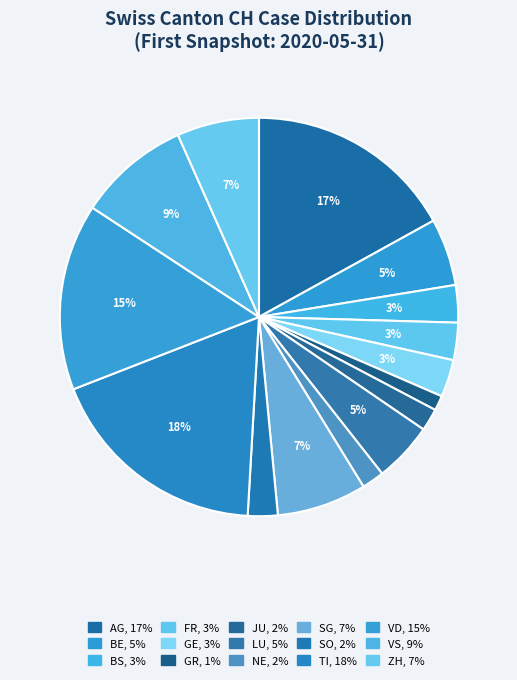

How many segments does this pie chart have?

15